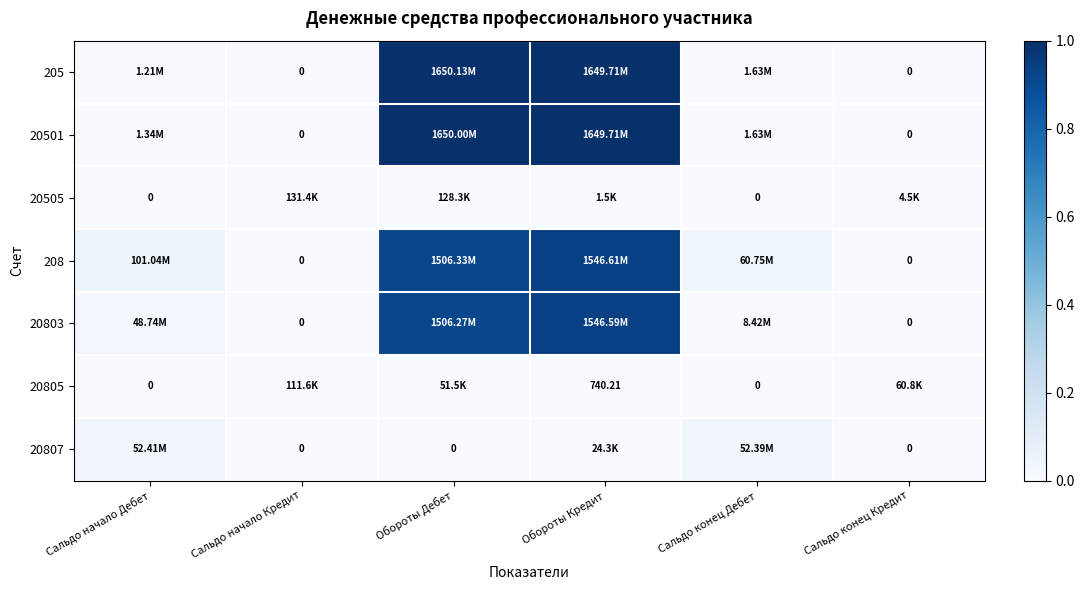

How many data points in 208 are above 0?

4